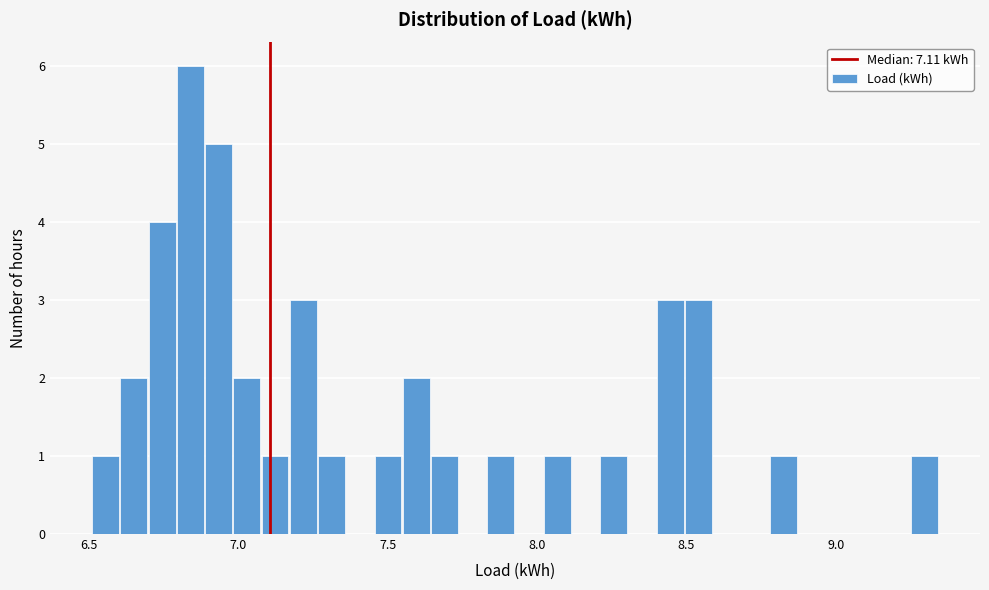

Around what value on the x-axis is the tallest bar? Give the approximate position of its centre, as read against the axis.

6.85